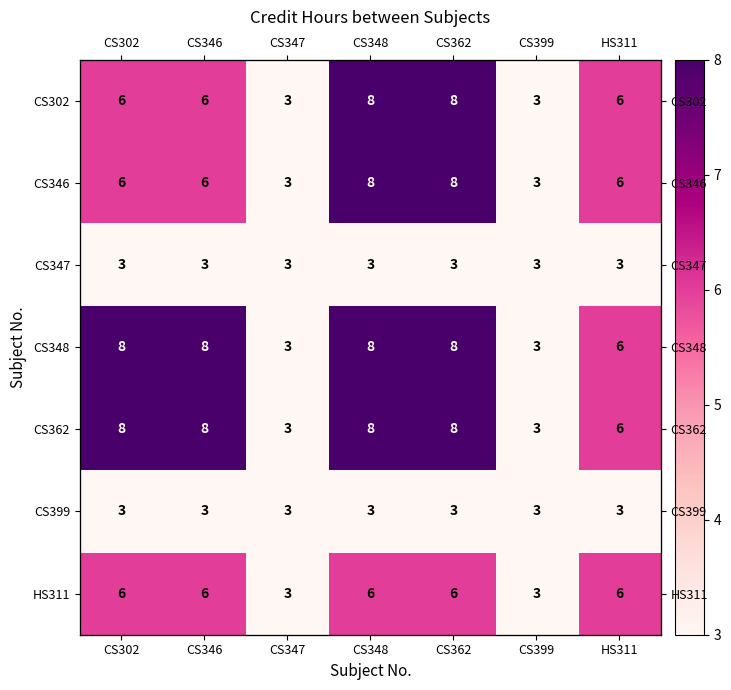

What is the difference between the maximum and minimum values in the CS348 series?

5